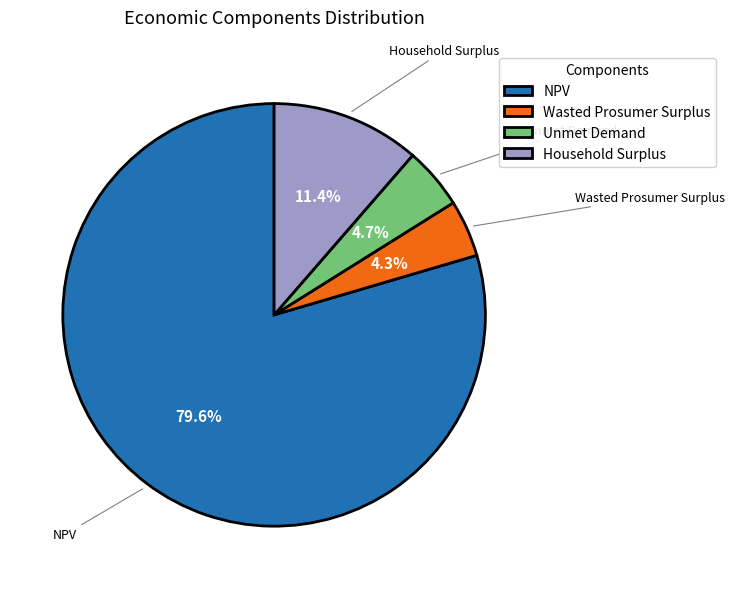

Do Household Surplus and NPV together represent more than half of the pie?

Yes